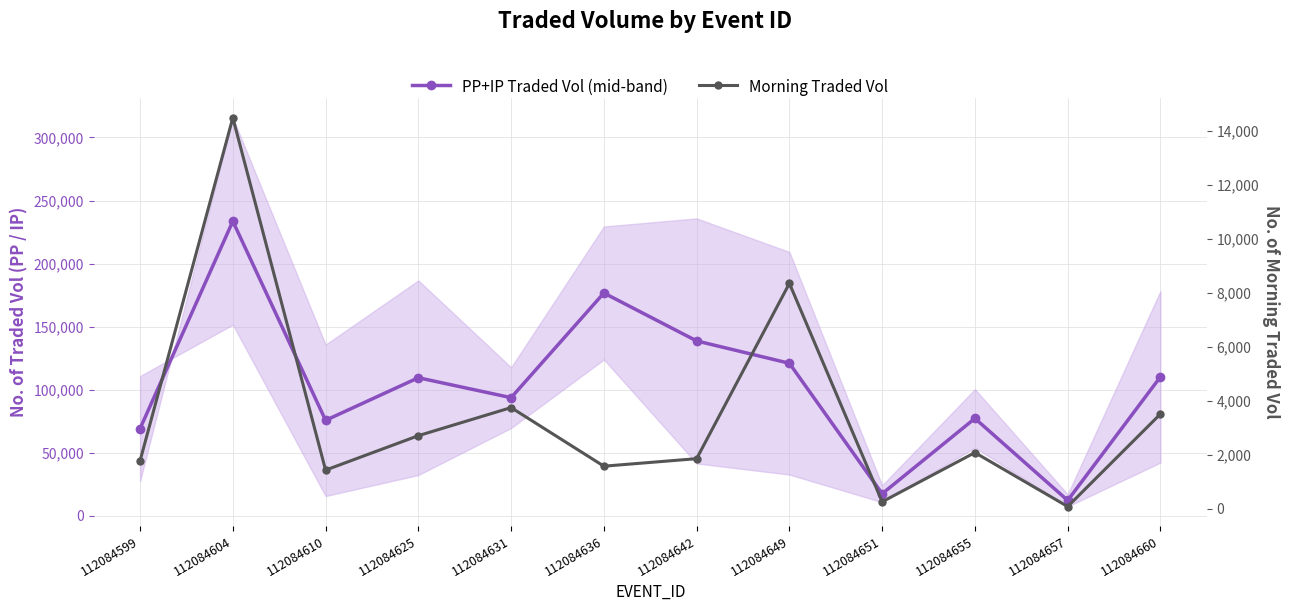

Rank the series by their maximum value, from lowest to highest.

Morning Traded Vol, PP+IP Traded Vol (mid-band)